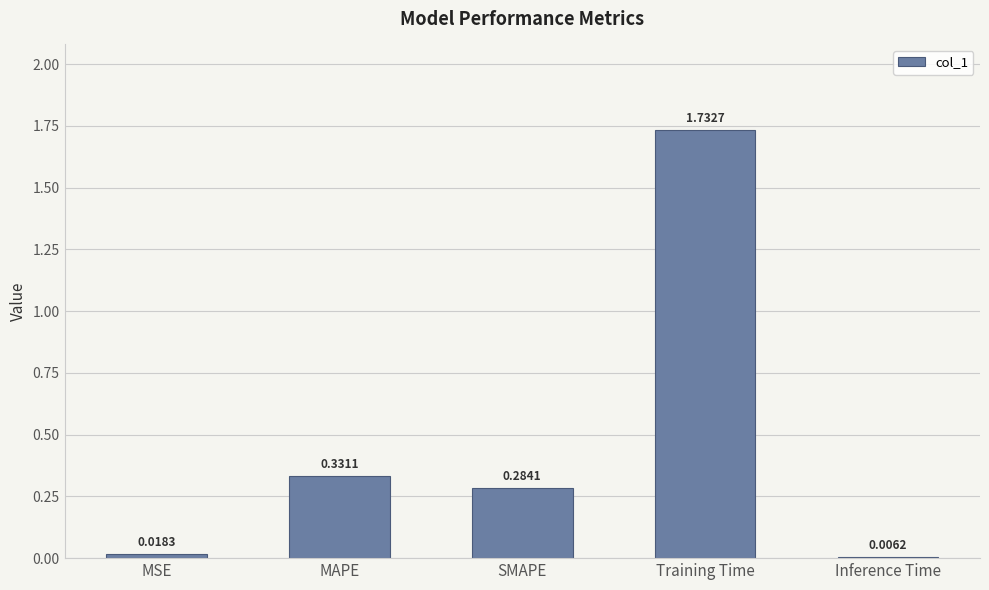

Is it true that the value at SMAPE is 0.2?

False